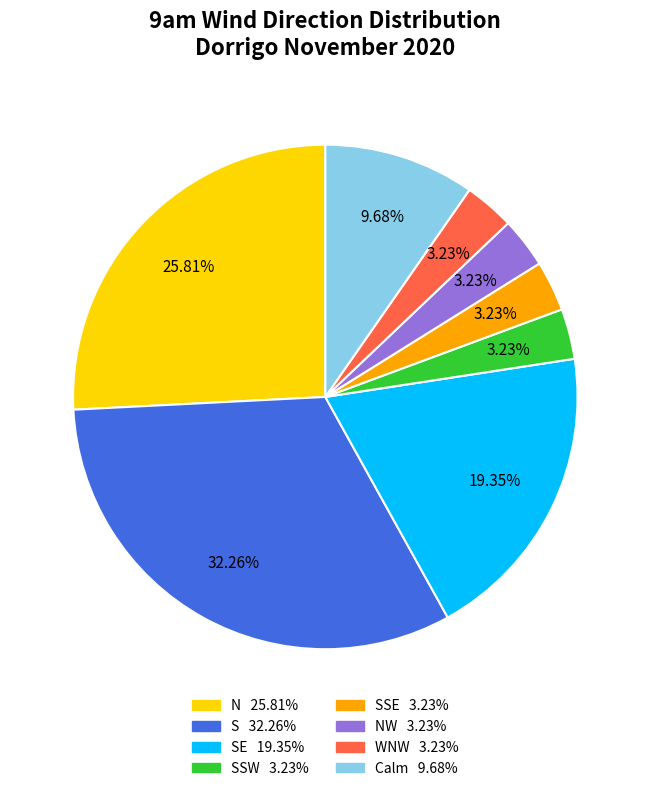

Is there a majority slice in this chart?

No